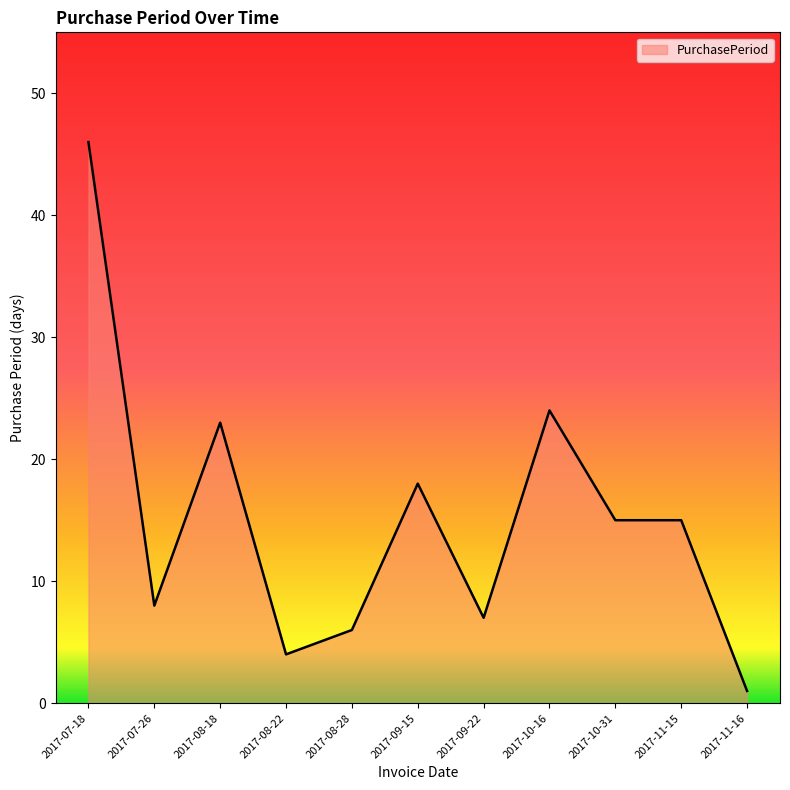

At which category does the chart reach its minimum across all series?

2017-11-16